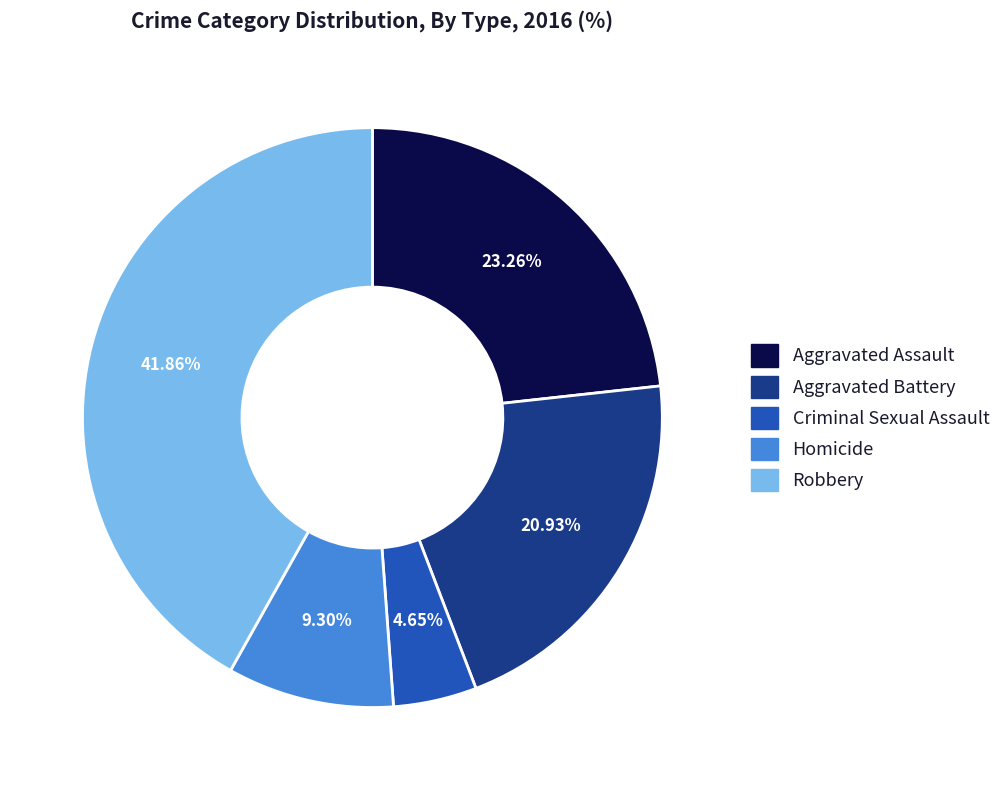

Which slice is the smallest?

Criminal Sexual Assault